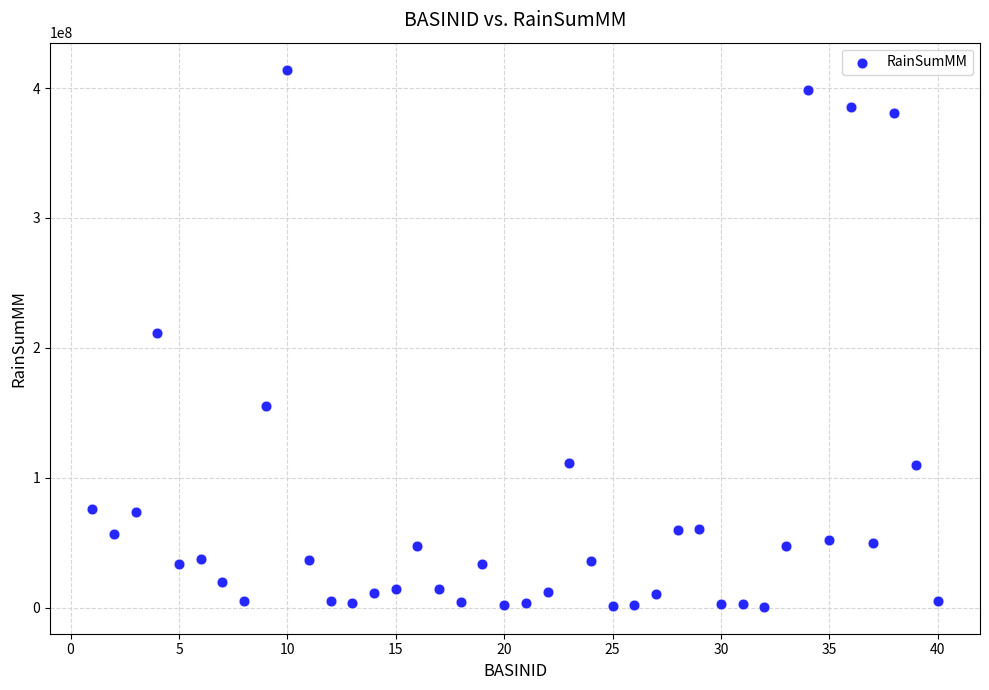

What is the range of Y values (max minus min)?

413579899